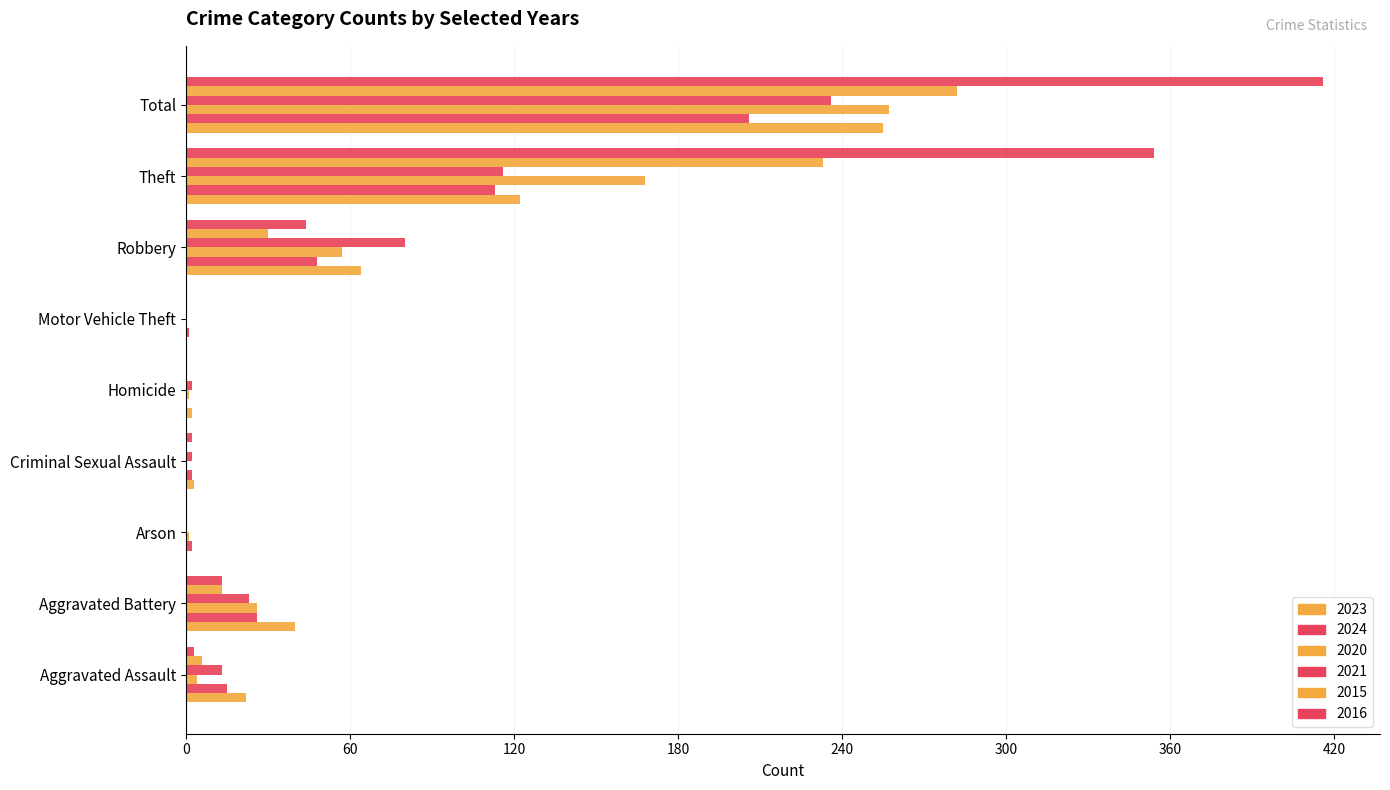

How many data points does each series have?

9